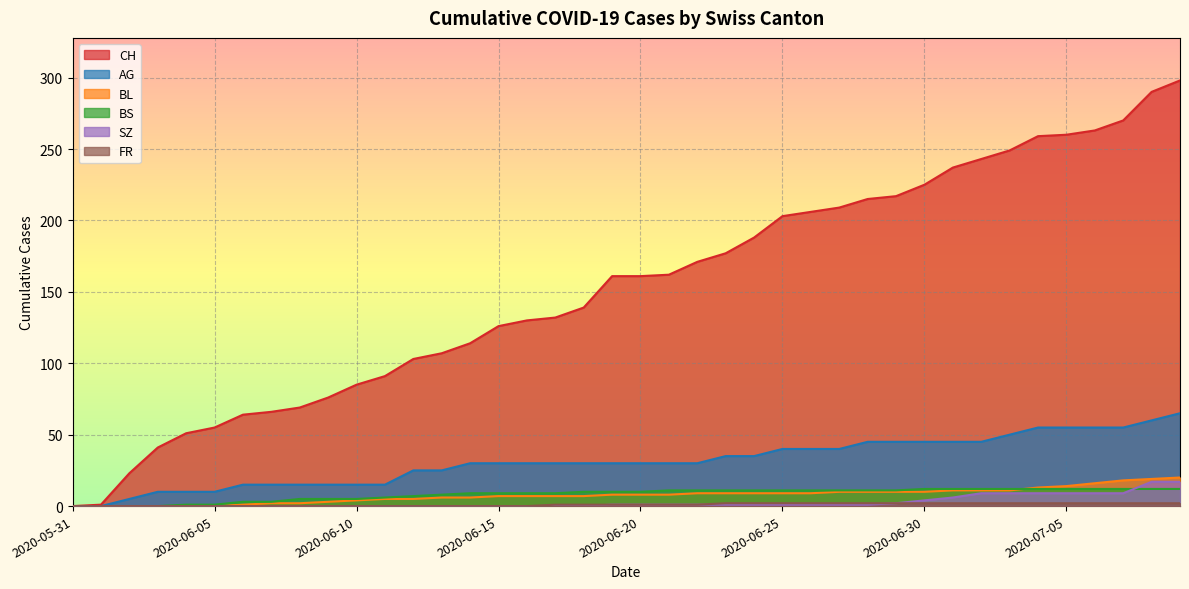

Rank the categories by BL value from lowest to highest.

2020-05-31, 2020-06-01, 2020-06-02, 2020-06-03, 2020-06-04, 2020-06-05, 2020-06-06, 2020-06-07, 2020-06-08, 2020-06-09, 2020-06-10, 2020-06-11, 2020-06-12, 2020-06-13, 2020-06-14, 2020-06-15, 2020-06-16, 2020-06-17, 2020-06-18, 2020-06-19, 2020-06-20, 2020-06-21, 2020-06-22, 2020-06-23, 2020-06-24, 2020-06-25, 2020-06-26, 2020-06-27, 2020-06-28, 2020-06-29, 2020-06-30, 2020-07-01, 2020-07-02, 2020-07-03, 2020-07-04, 2020-07-05, 2020-07-06, 2020-07-07, 2020-07-08, 2020-07-09